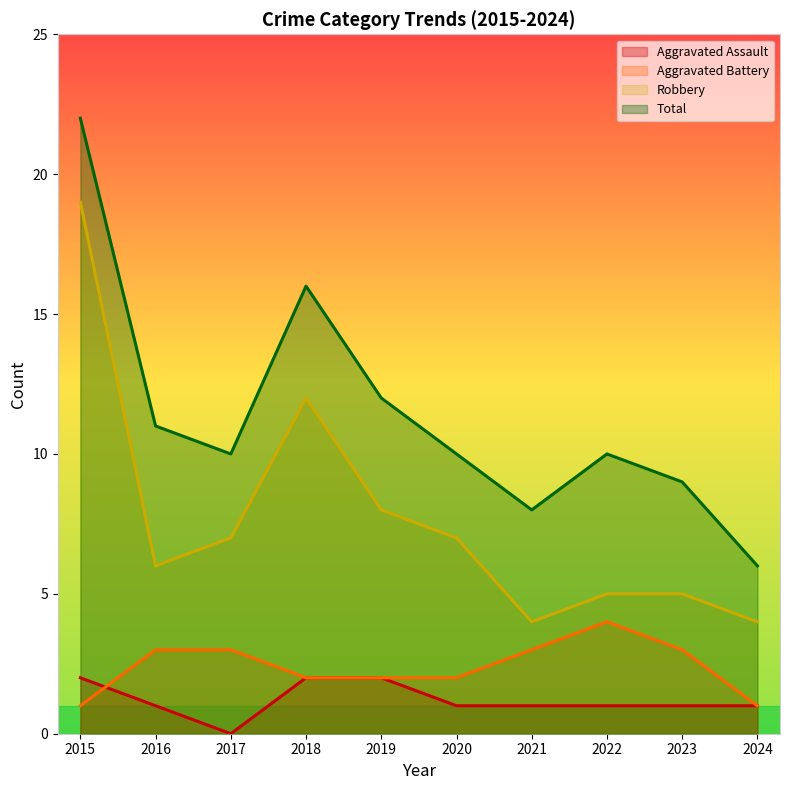

At how many categories does at least one series exceed 4?

10